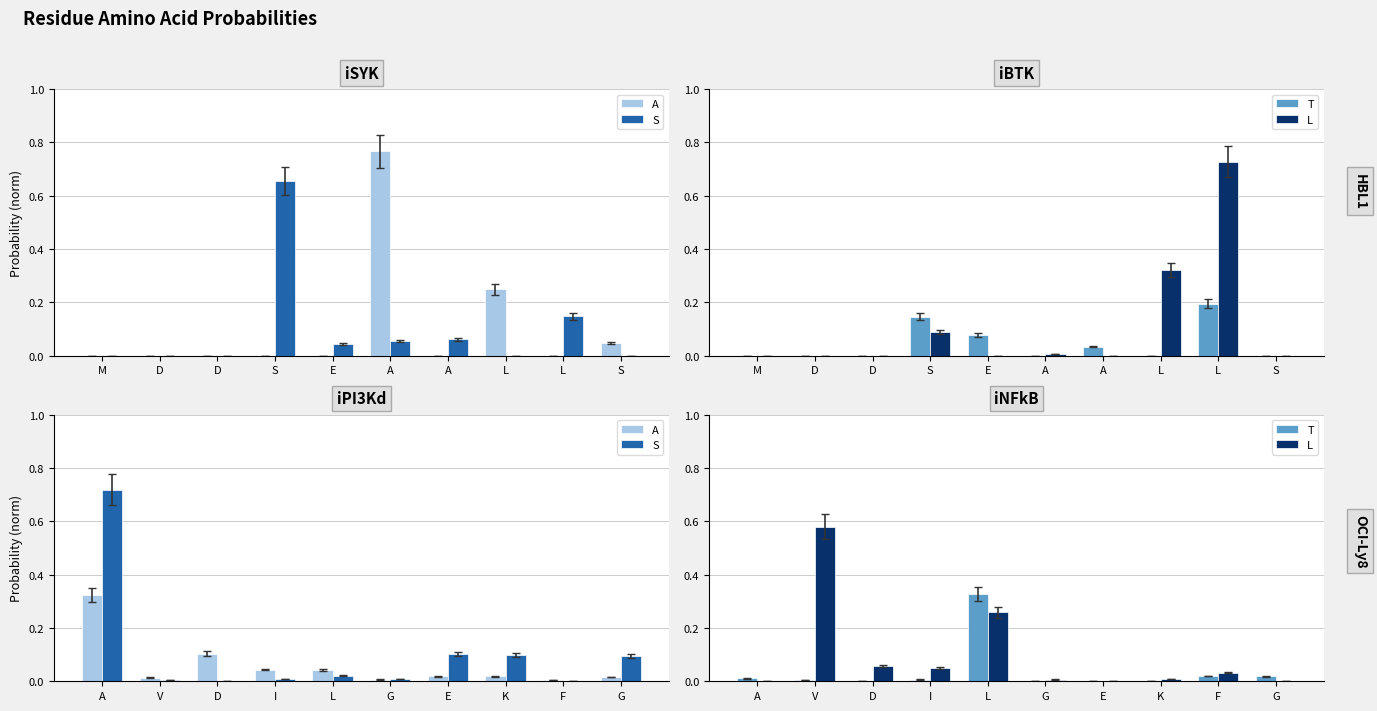

What is the label of the 6th bar from the left?

G